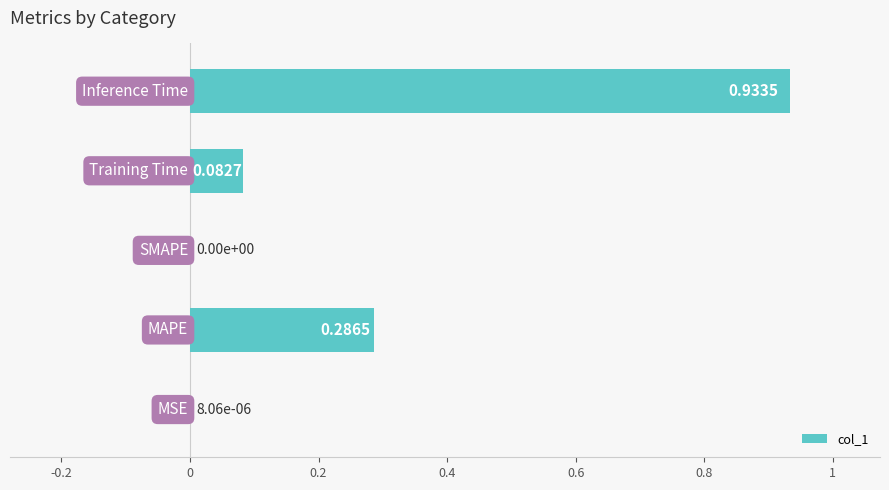

What is the sum of all values?

1.3